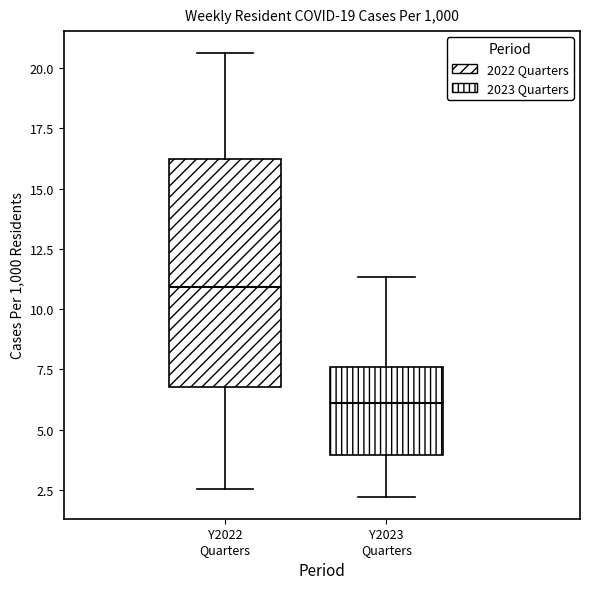

Which box is the tallest, from its lower edge to its upper edge?

Y2022 Quarters